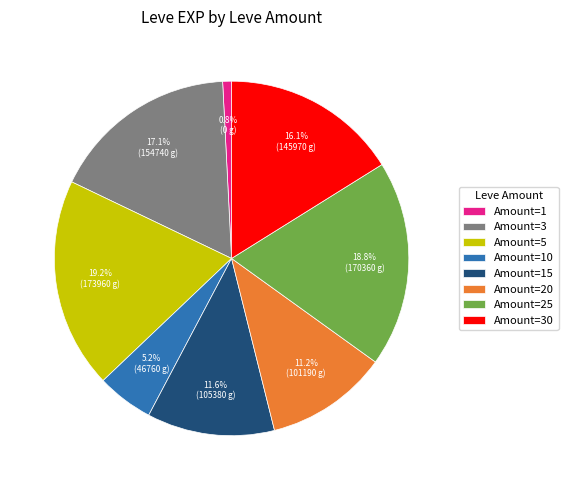

Between Amount=15 and Amount=1, which is larger?

Amount=15